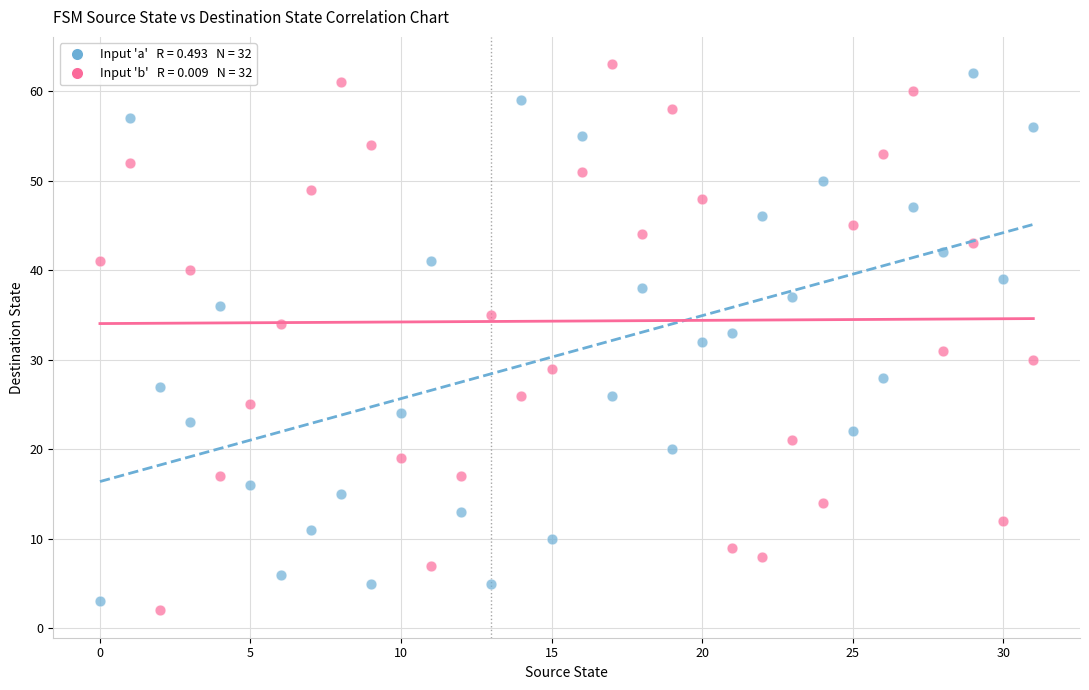

Across all data points, what is the range of Y values (max minus min)?

61